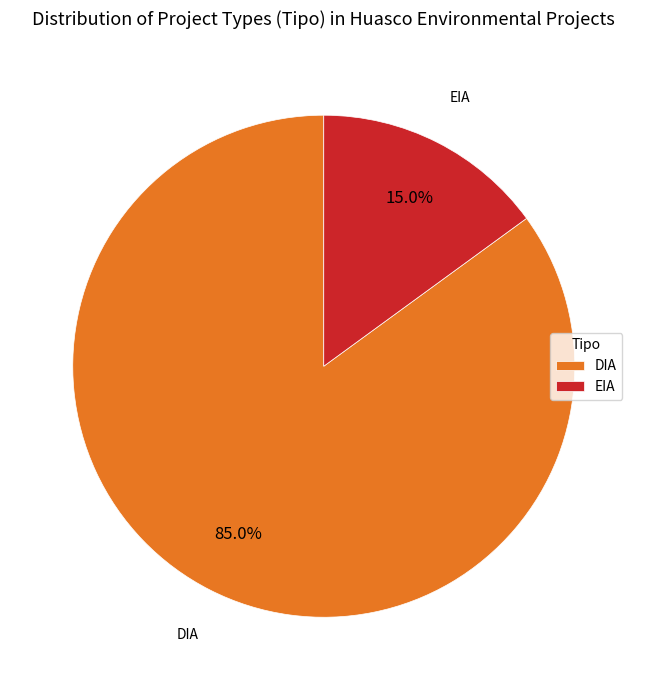

Which category has the smallest portion of the pie?

EIA